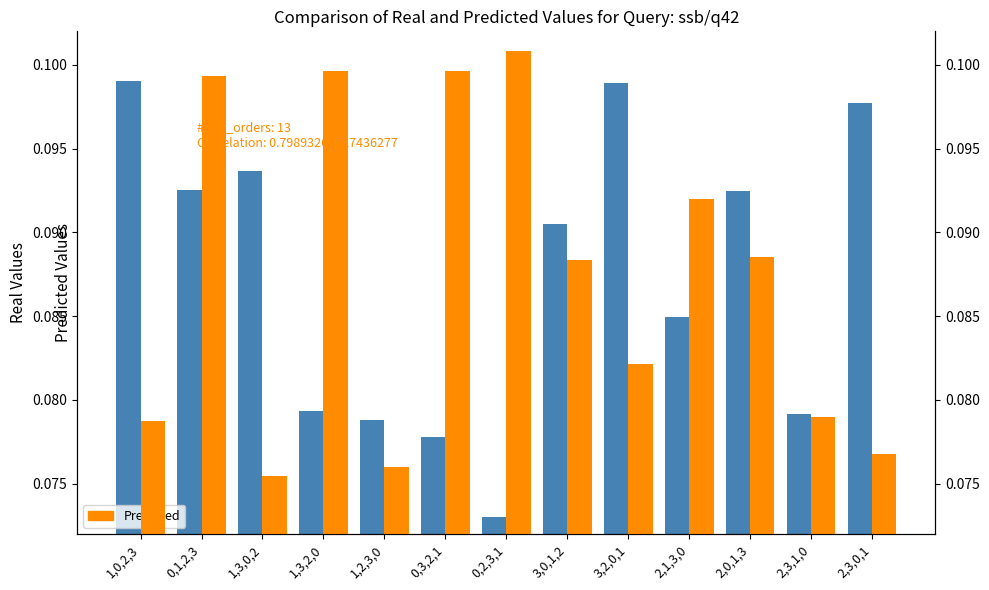

Where is Real Values nearest to the value 0?

0,2,3,1